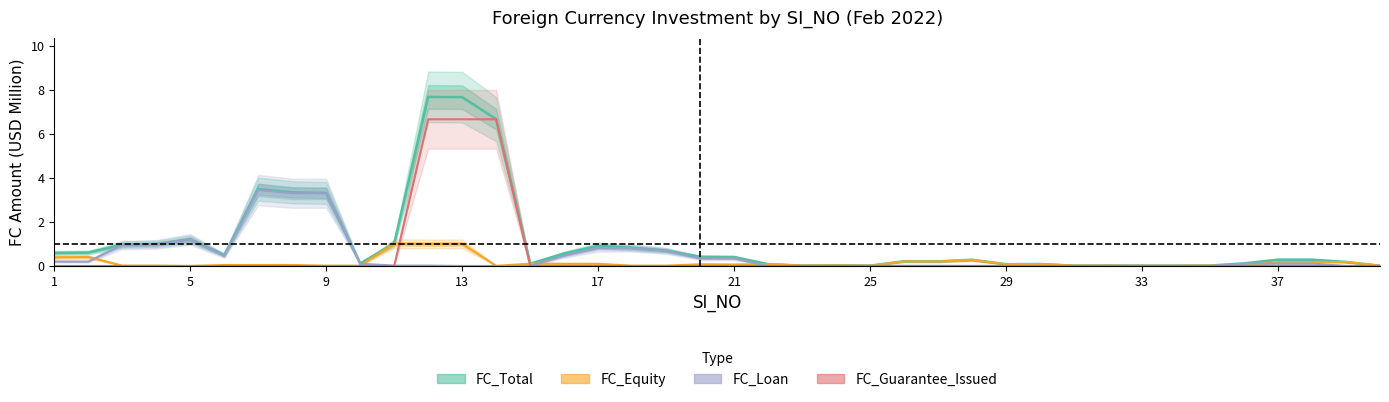

How many lines are shown in the chart?

4